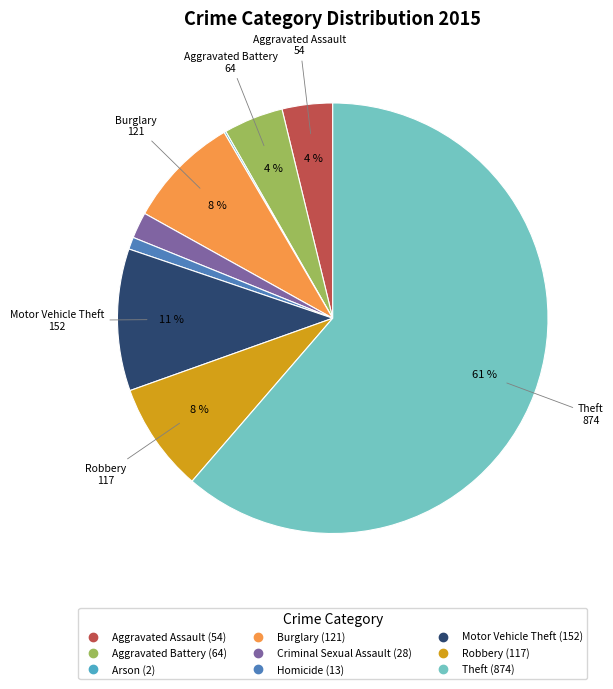

To the nearest percent, what is the average slice percentage?

11%